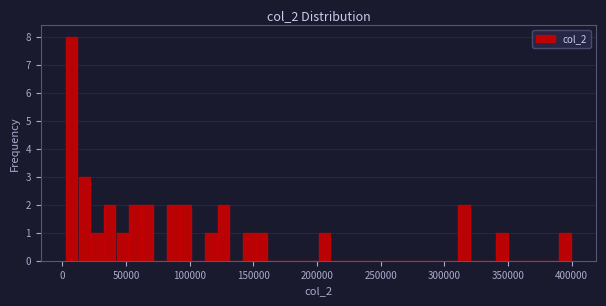

Read against the x-axis, roughly where is the centre of the tallest bar?

5000